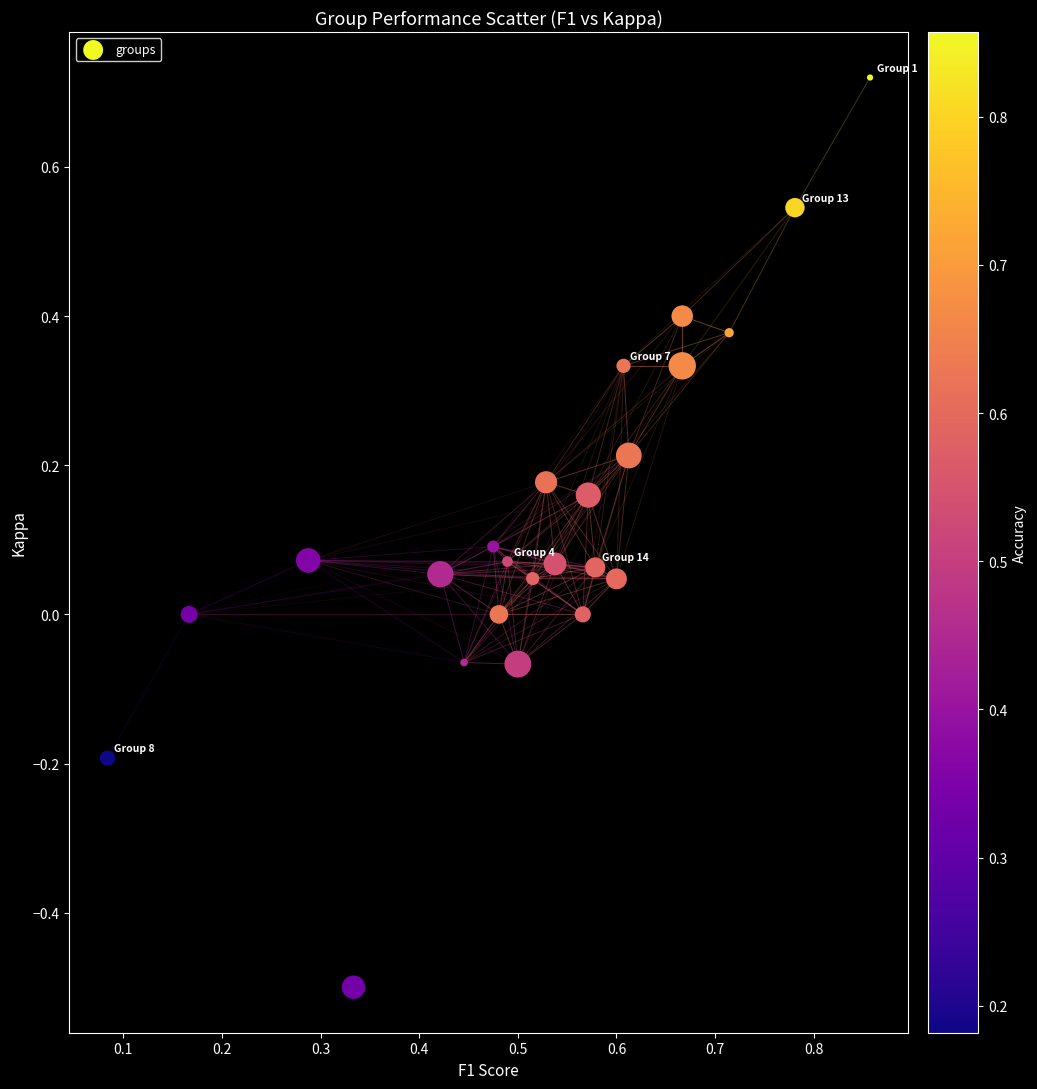

What is the range of Y values (max minus min)?

1.2